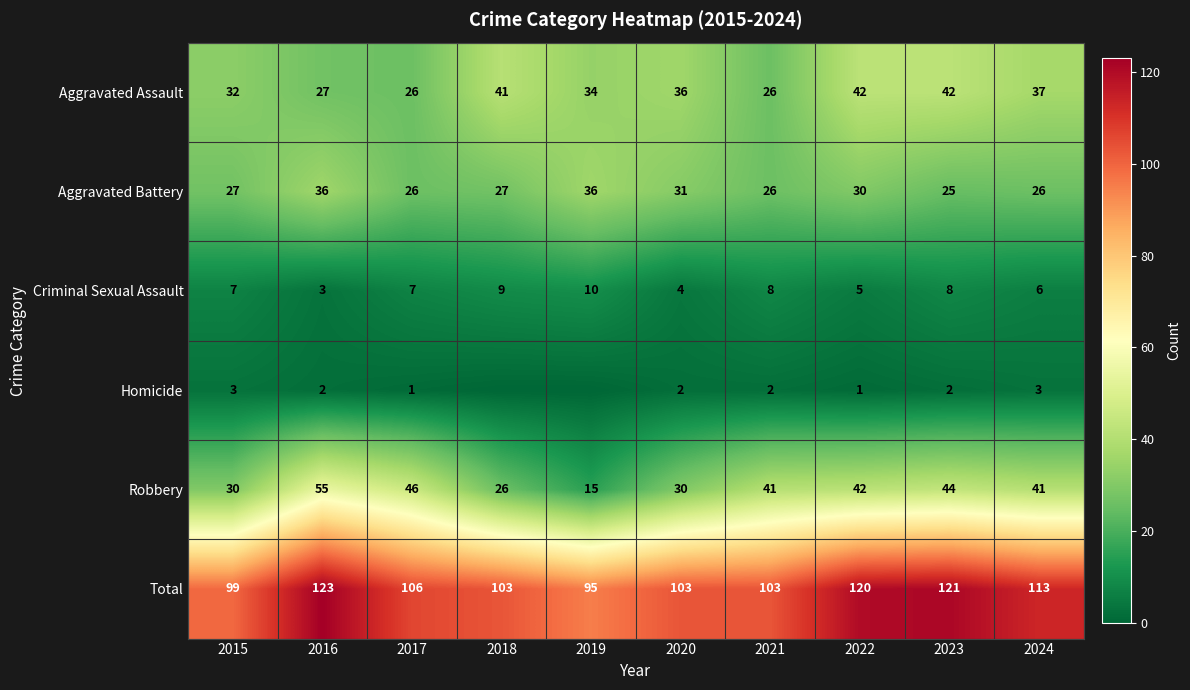

Is the value of Aggravated Battery at 2017 greater than the value of Aggravated Assault at 2019?

No